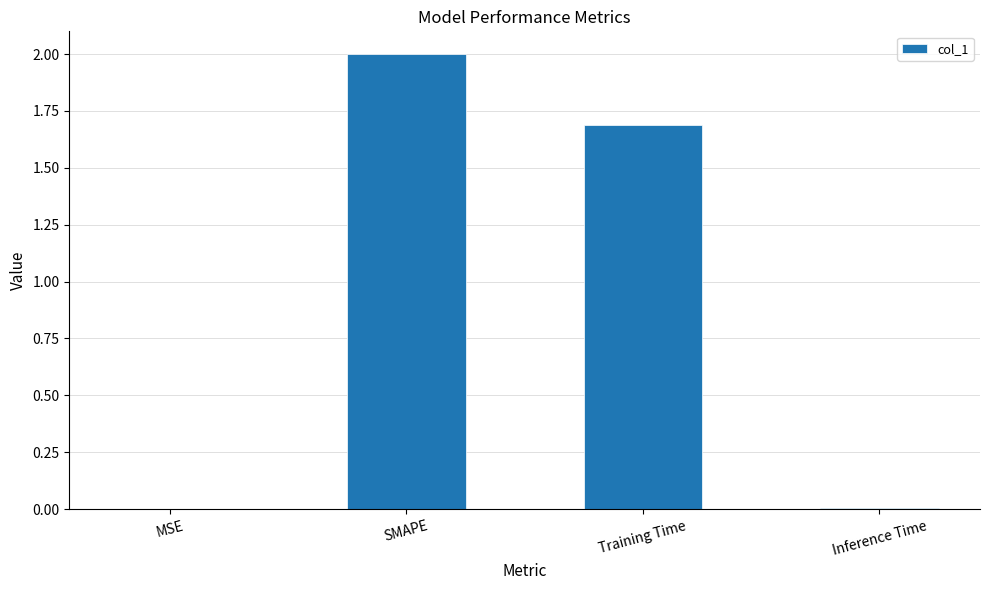

Between SMAPE and MSE, which is larger?

SMAPE